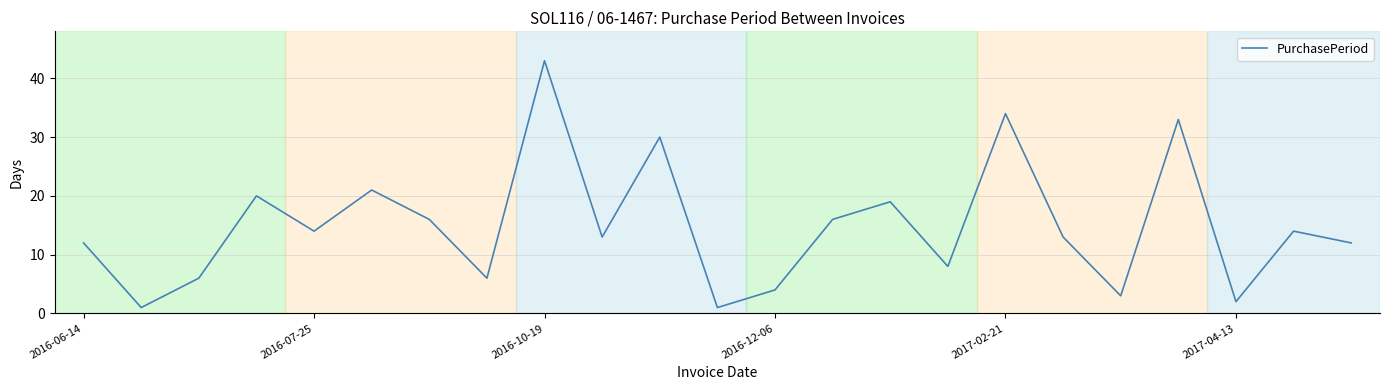

What is the greatest value displayed?

43